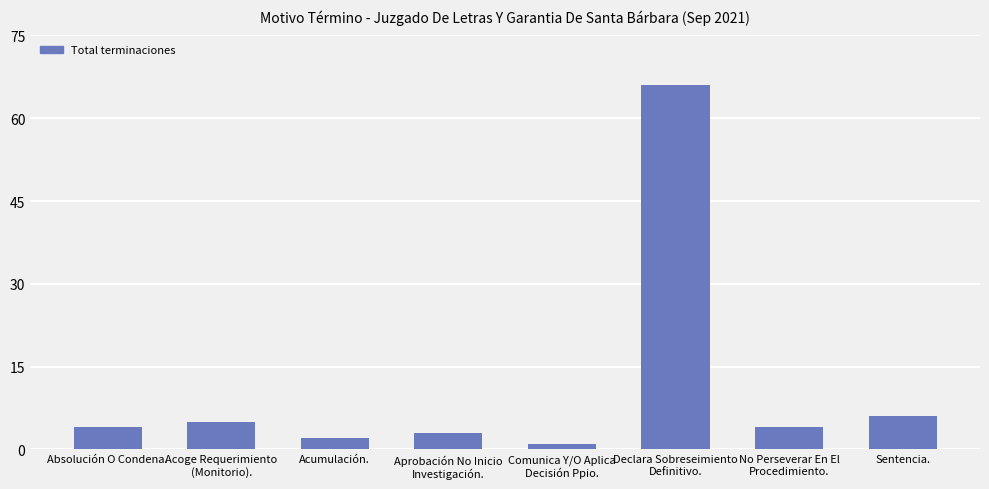

Between Comunica Y/O Aplica
Decisión Ppio. and Acoge Requerimiento
(Monitorio)., which is larger?

Acoge Requerimiento
(Monitorio).